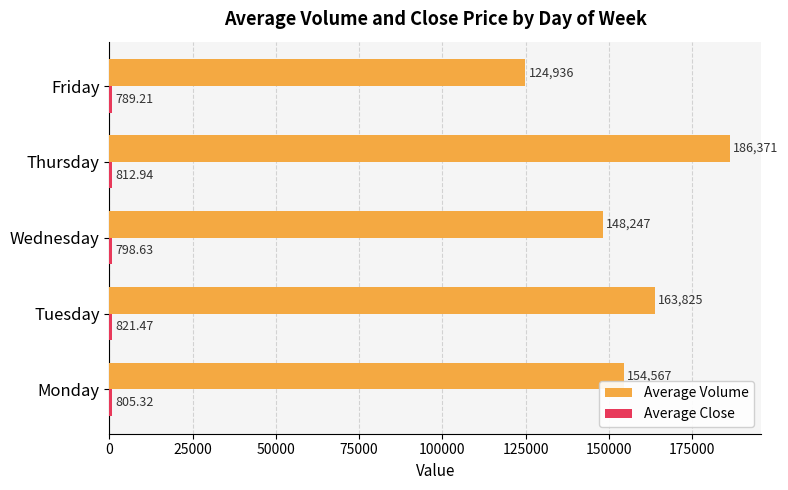

List the labels in order of Average Volume value, largest first.

Thursday, Tuesday, Monday, Wednesday, Friday